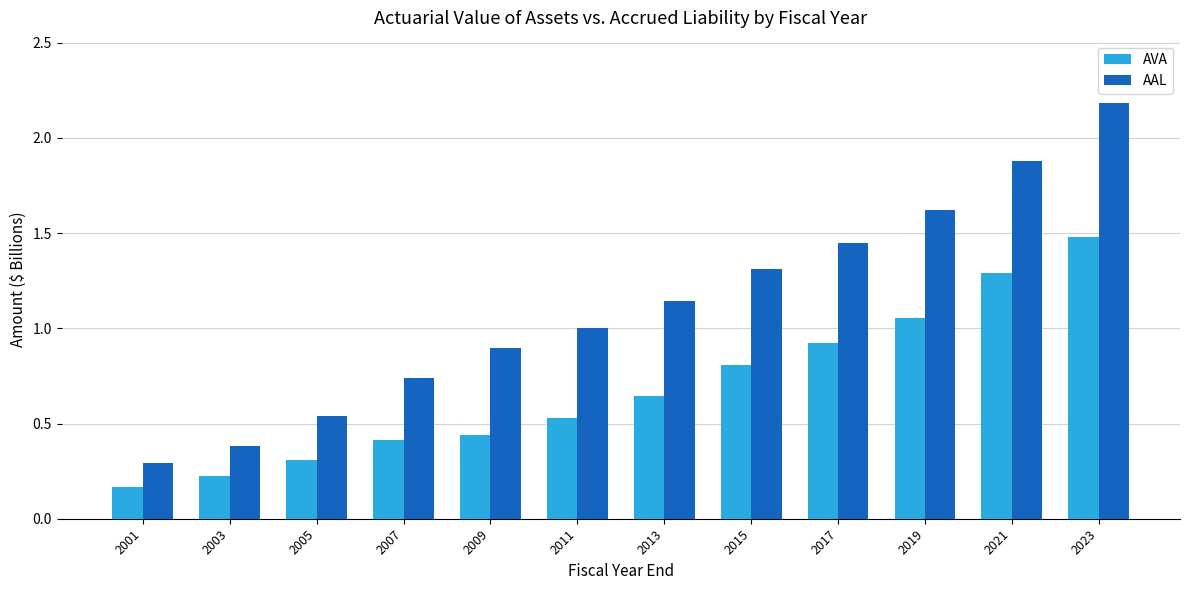

What is the highest value of the AVA series?

1.5